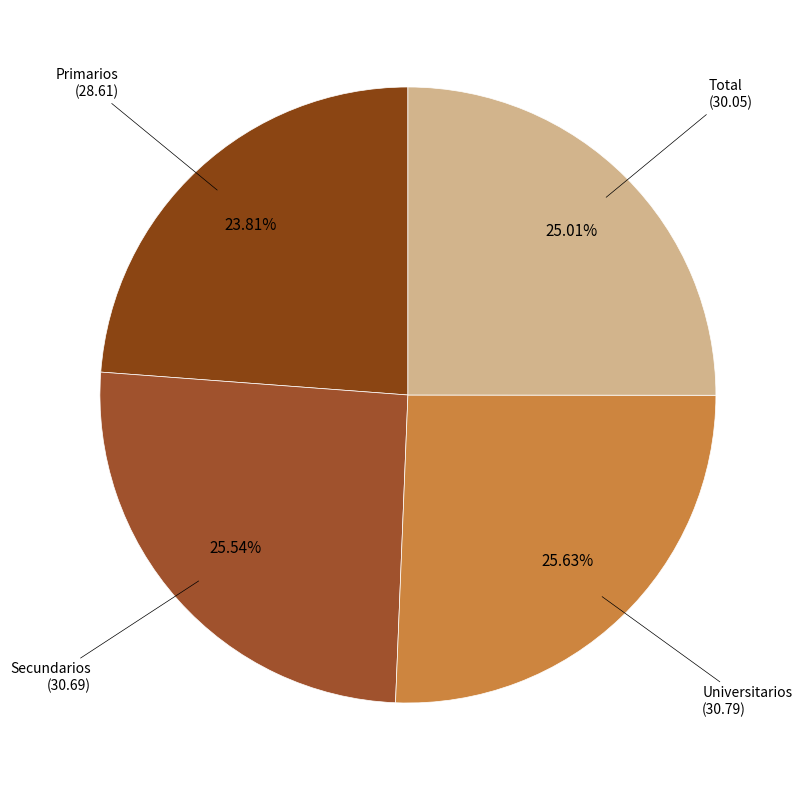

What portion of the pie excludes Primarios?

76.2%